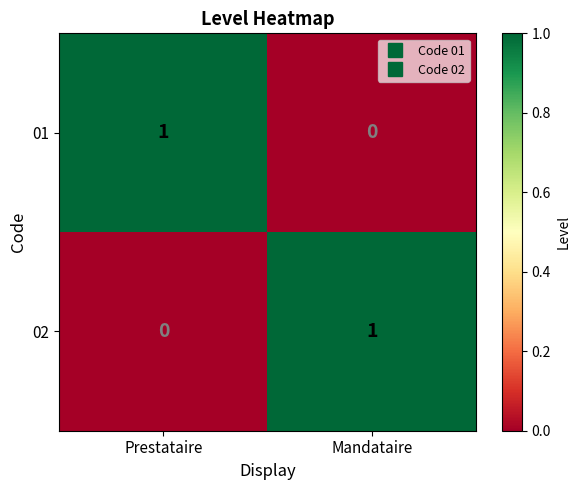

The 02 series shows 0 at Prestataire. True or false?

True